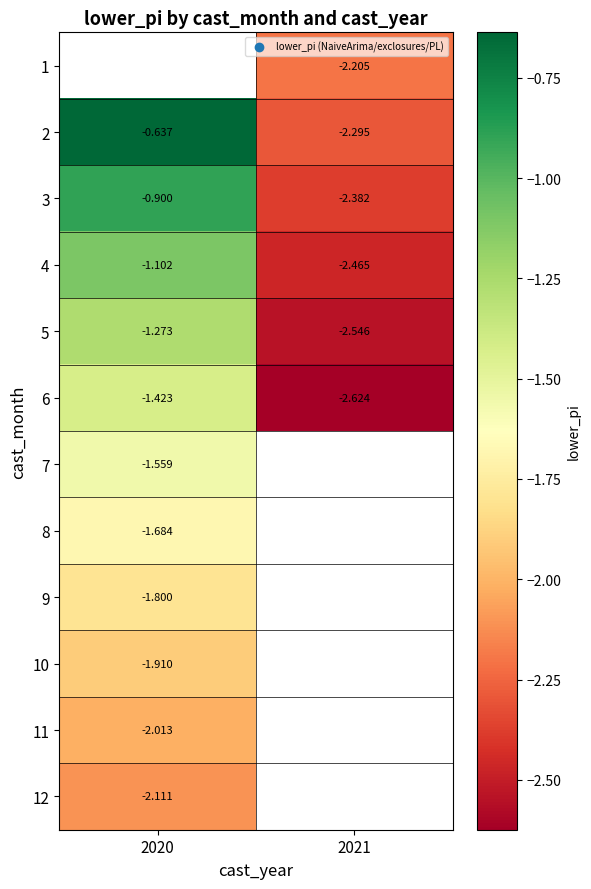

Is the value of 12 at 2020 greater than the value of 9 at 2020?

No